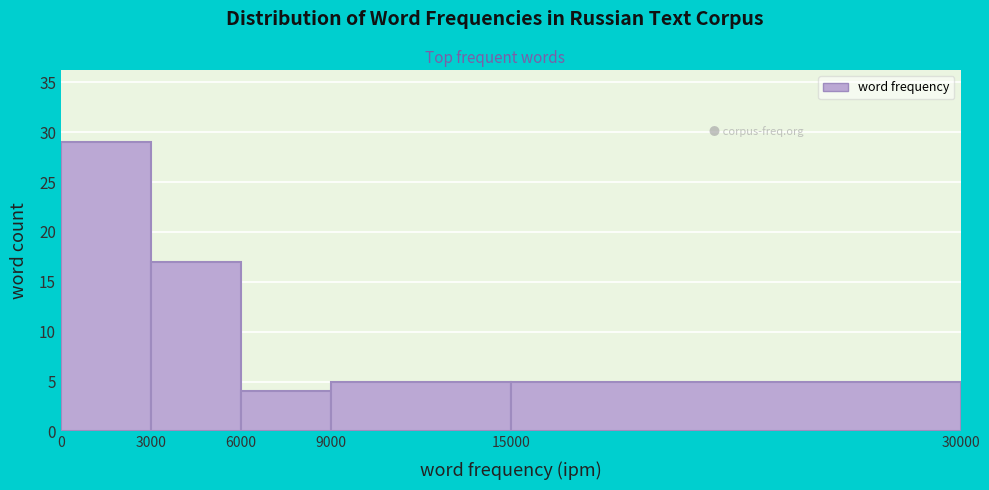

Reading left to right, transcribe this chart: for each bar, give the range it covers on the x-axis and its height. The values are not printed on the chart, so give them approximately, as read against the axis.

0 to 3000: 29
3000 to 6000: 17
6000 to 9000: 4
9000 to 15000: 5
15000 to 30000: 5